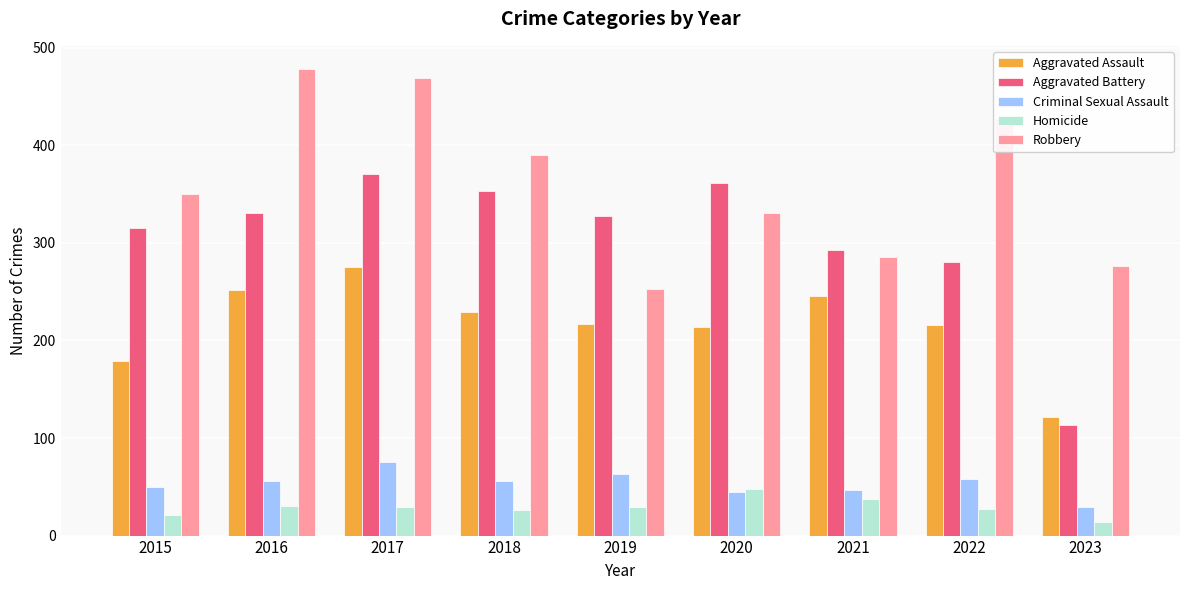

What is the difference between the Aggravated Battery values at 2018 and 2021?

60